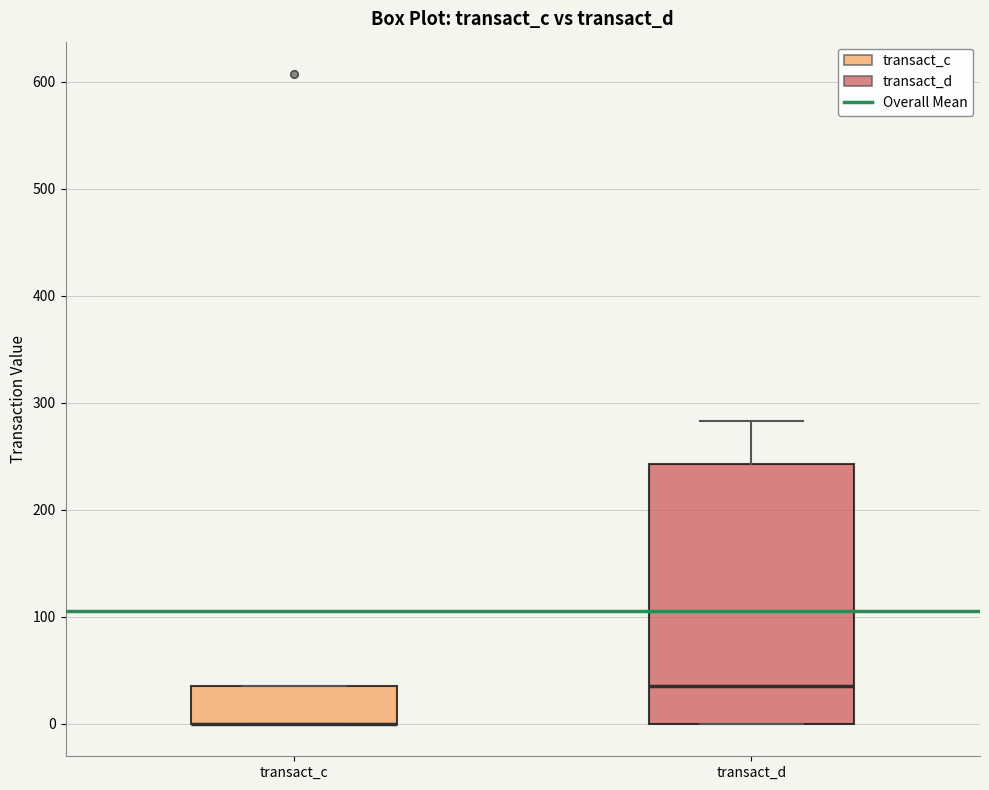

Reading left to right, transcribe this box plot: for each box, give where its median line is, the range the box spans, and where its two whiskers end, as read against the y-axis. The values are not printed on the chart, so give them approximately, as read against the axis.

transact_c: median 0 (drawn on the box's lower edge), box 0 to 40, whiskers 0 to 40
transact_d: median 40, box 0 to 240, whiskers 0 to 280